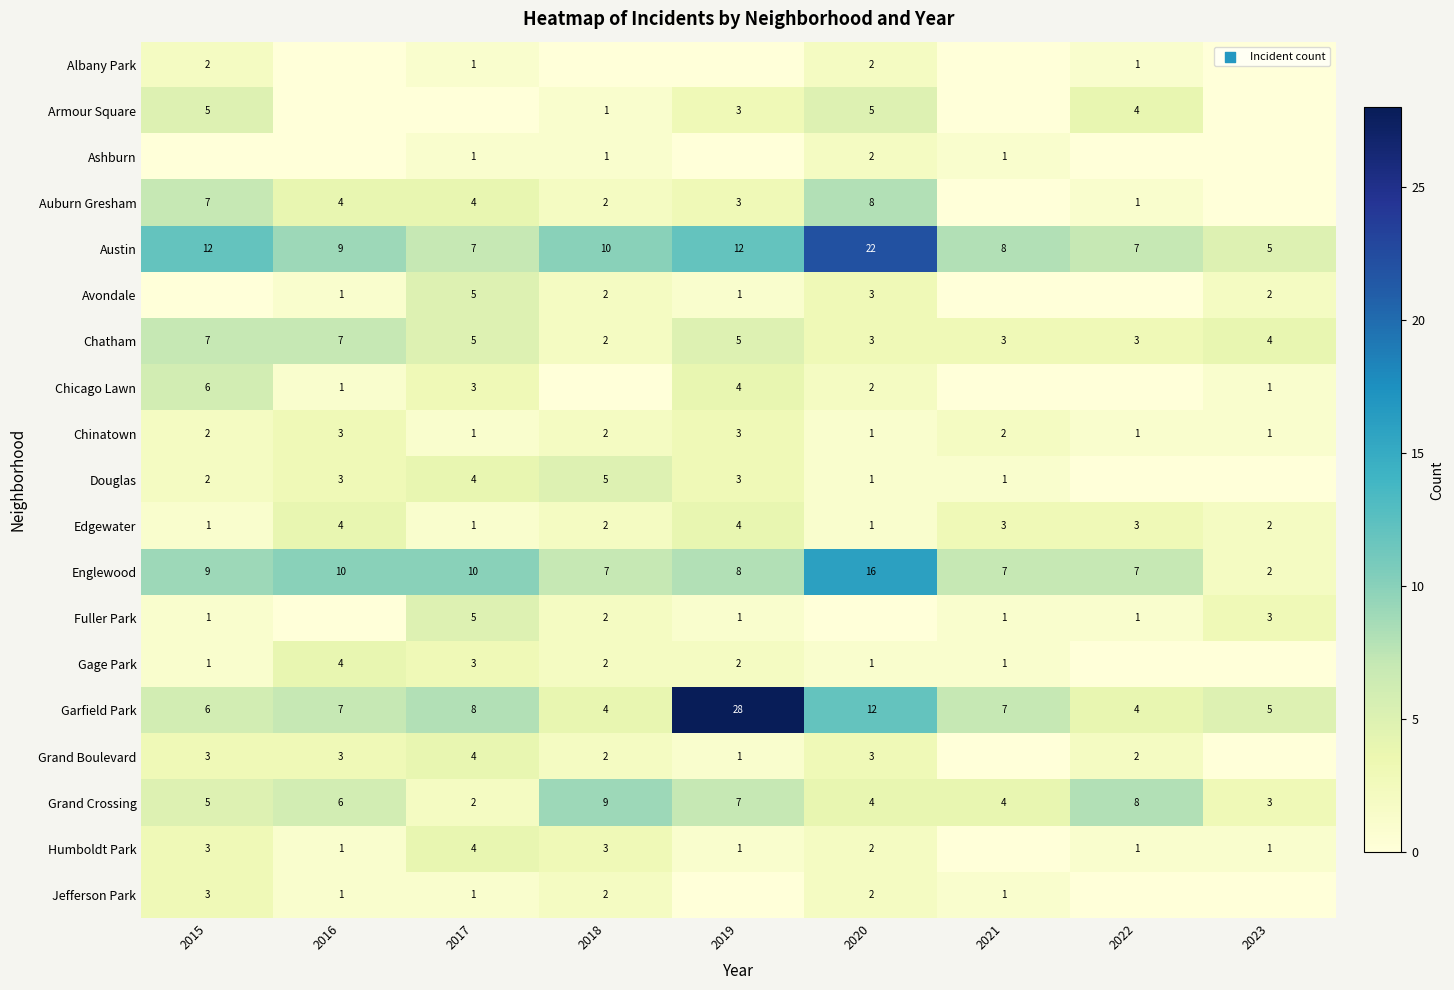

At which label does Garfield Park reach its peak?

2019